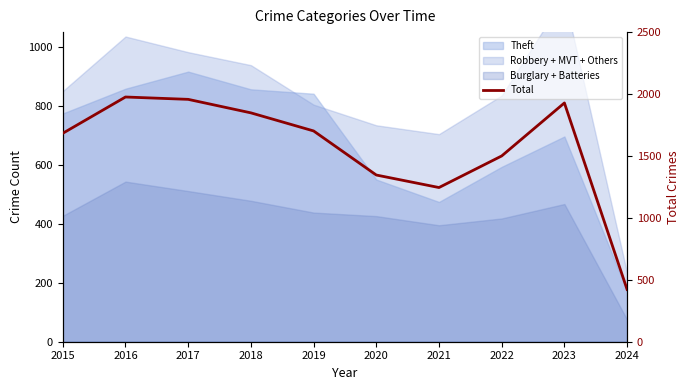

Rank the categories by value from highest to lowest.

2016, 2017, 2023, 2018, 2019, 2015, 2022, 2020, 2021, 2024